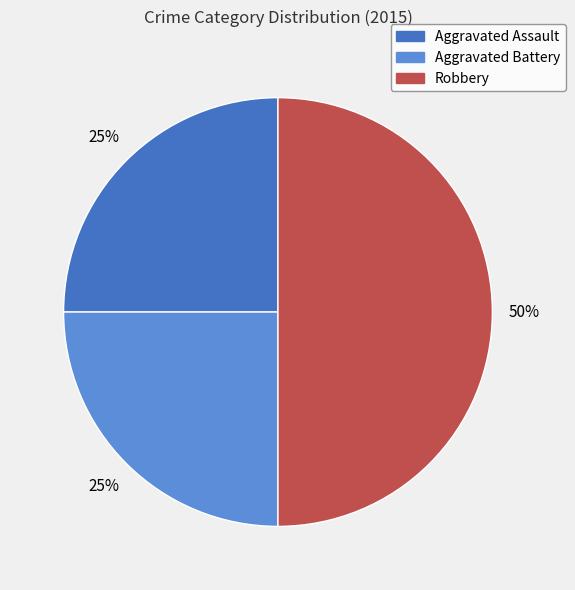

Which has a higher value, Robbery or Aggravated Battery?

Robbery